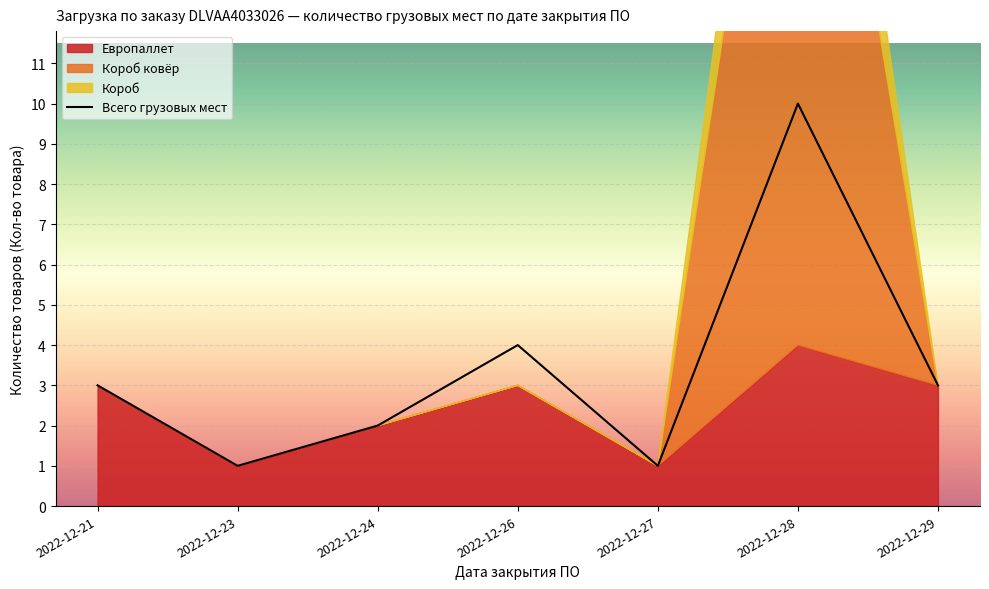

Reading left to right, what are all the values shown in this chart?

3	1	2	4	1	10	3